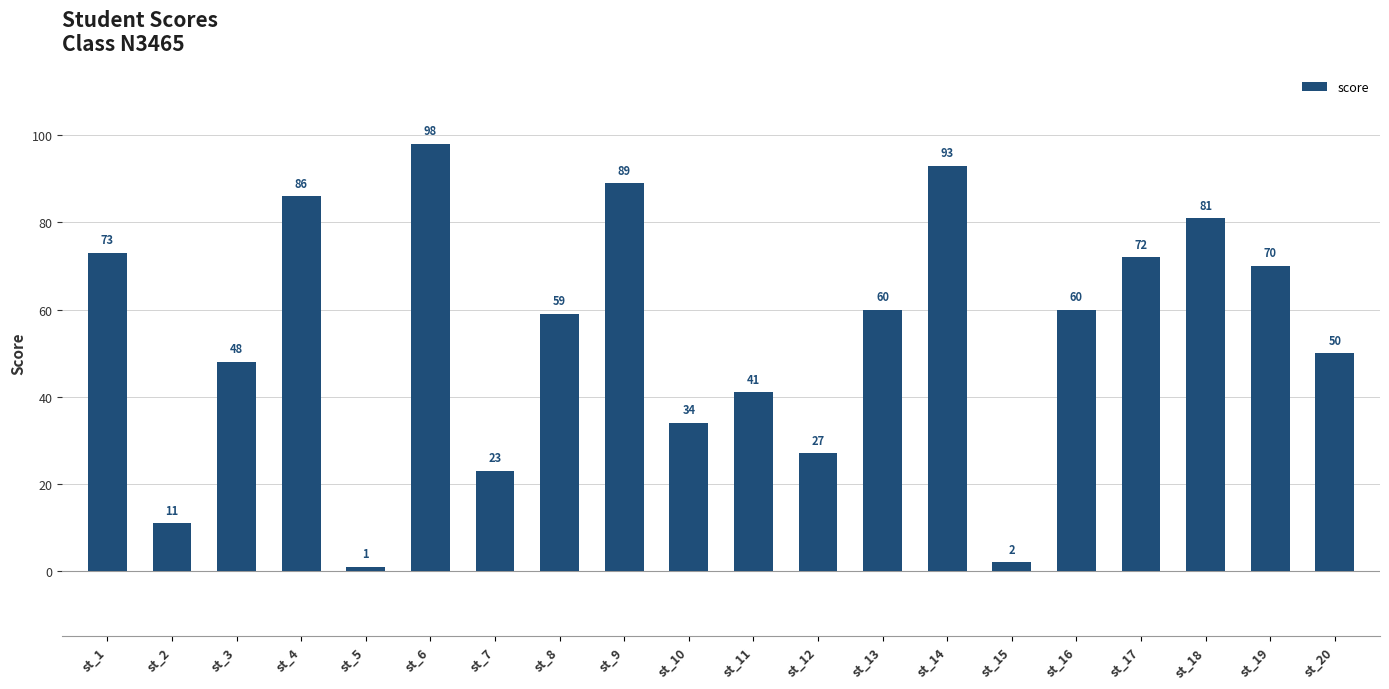

Reading left to right, what are all the values shown in this chart?

73	11	48	86	1	98	23	59	89	34	41	27	60	93	2	60	72	81	70	50